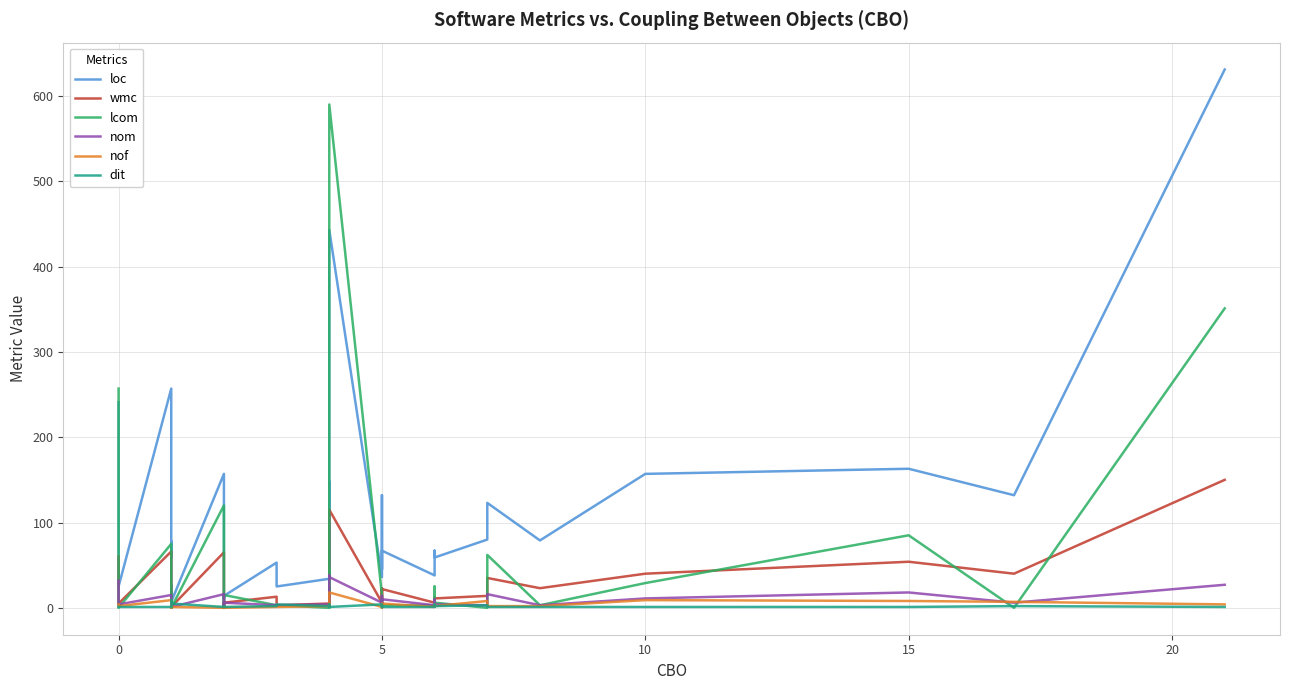

What is the sum of all loc values?

4050